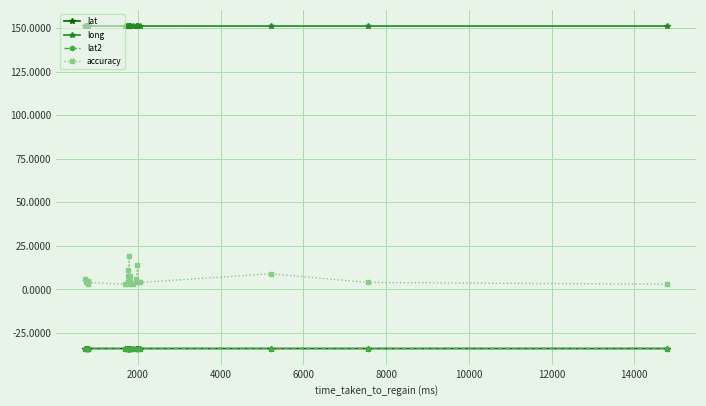

At how many categories does at least one series exceed 76?

26